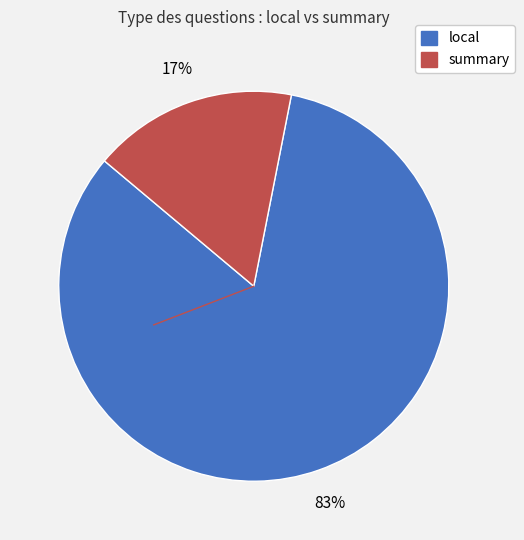

Between summary and local, which is larger?

local